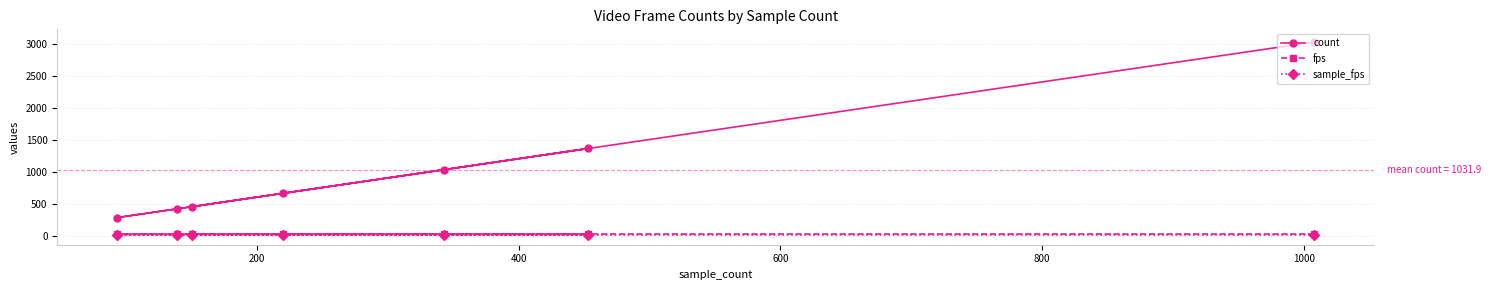

True or false: sample_fps and count intersect in this chart.

False